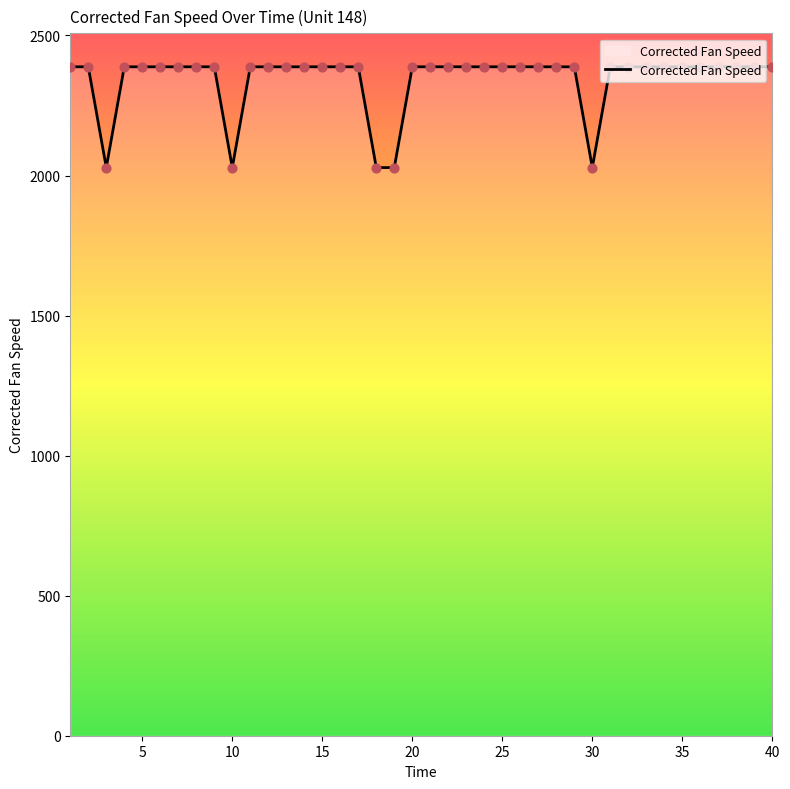

What is the greatest value displayed?

2388.2